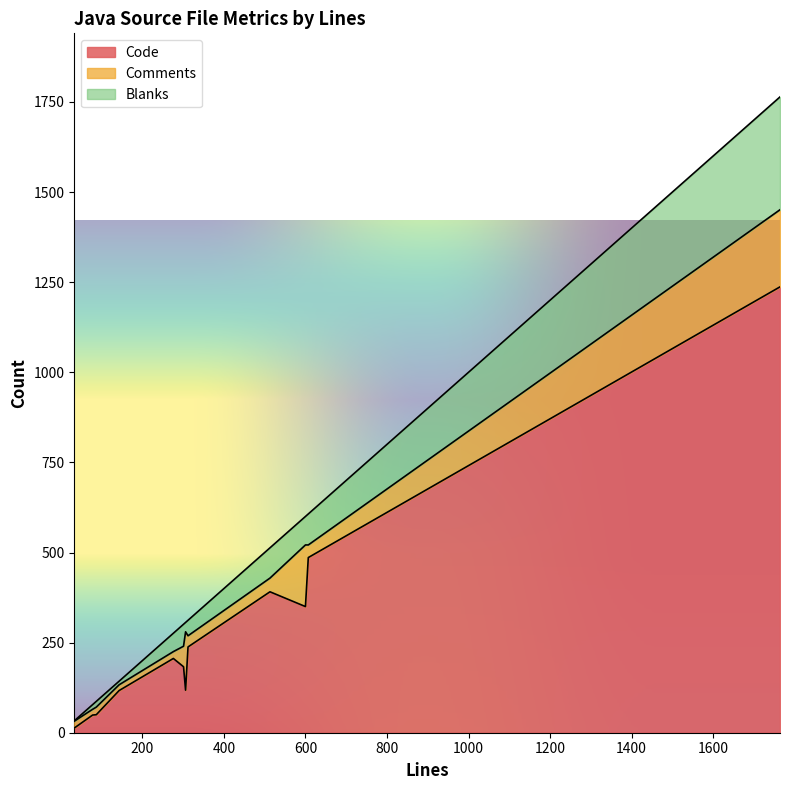

How many intersections are there between Comments and Blanks?

5